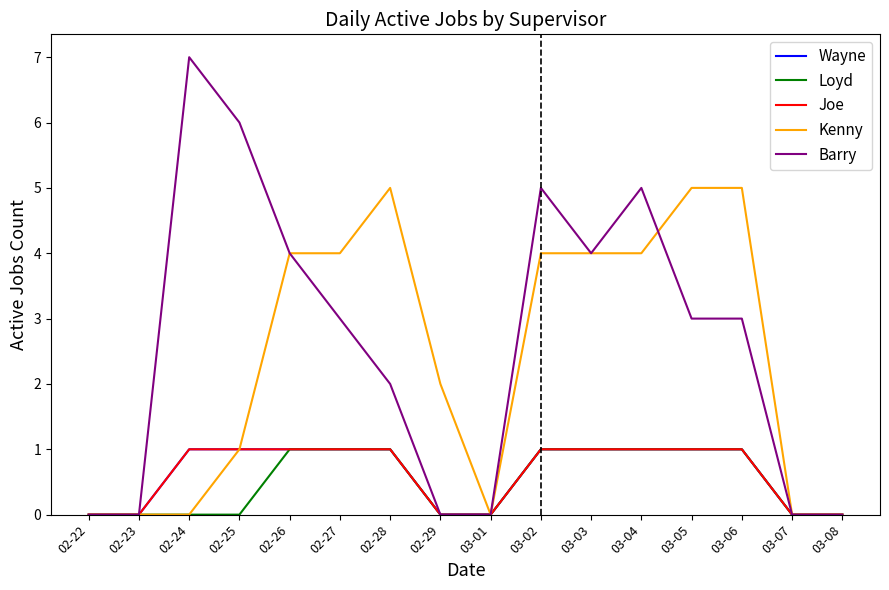

What is the sum of the Kenny values at 03-04 and 02-26?

8